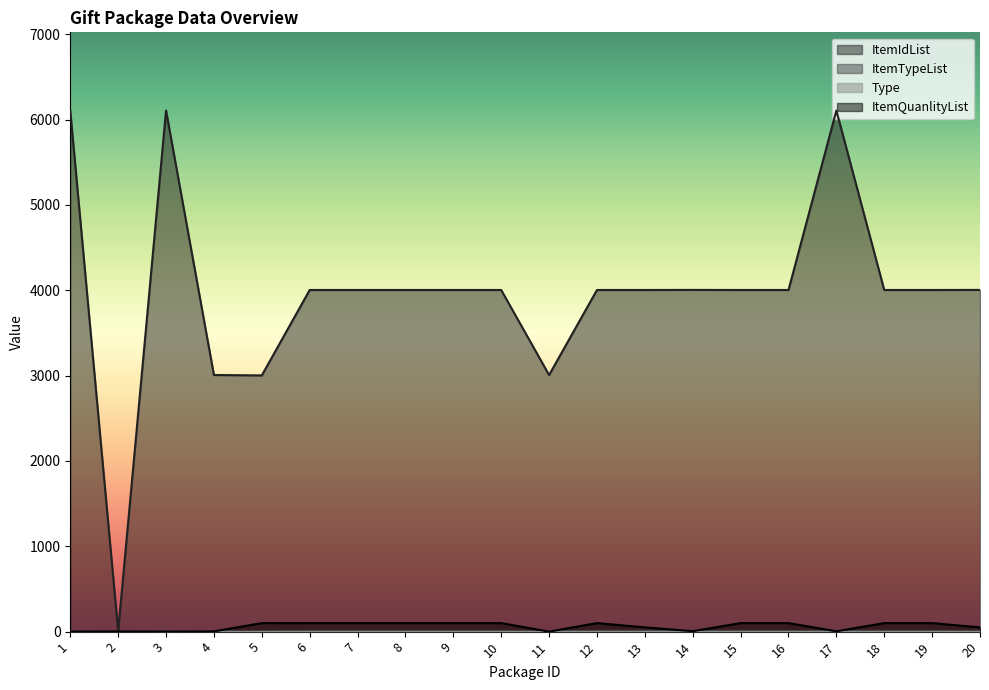

How many lines are shown in the chart?

4